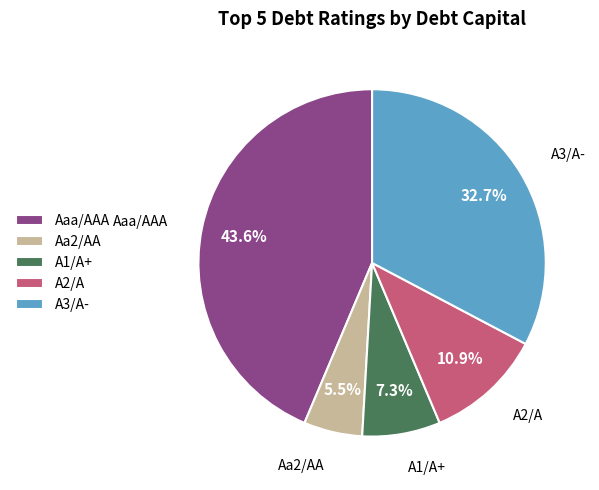

Between A3/A- and A1/A+, which is larger?

A3/A-